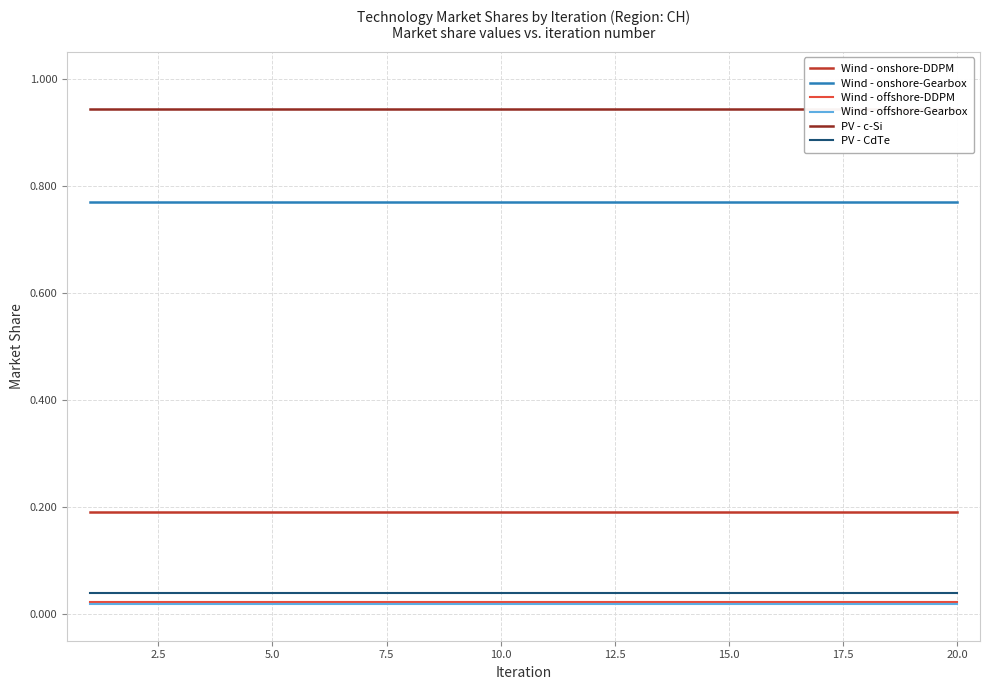

True or false: Wind - onshore-Gearbox and PV - CdTe cross at least once.

False